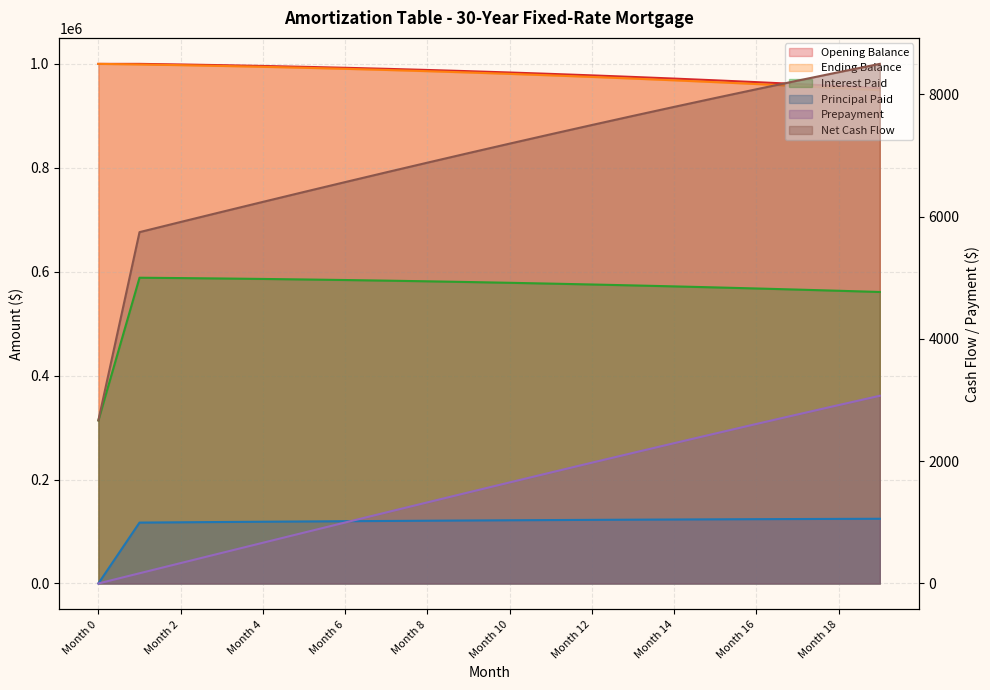

The value of Principal Paid at Month 19 is 1691.4. True or false?

False